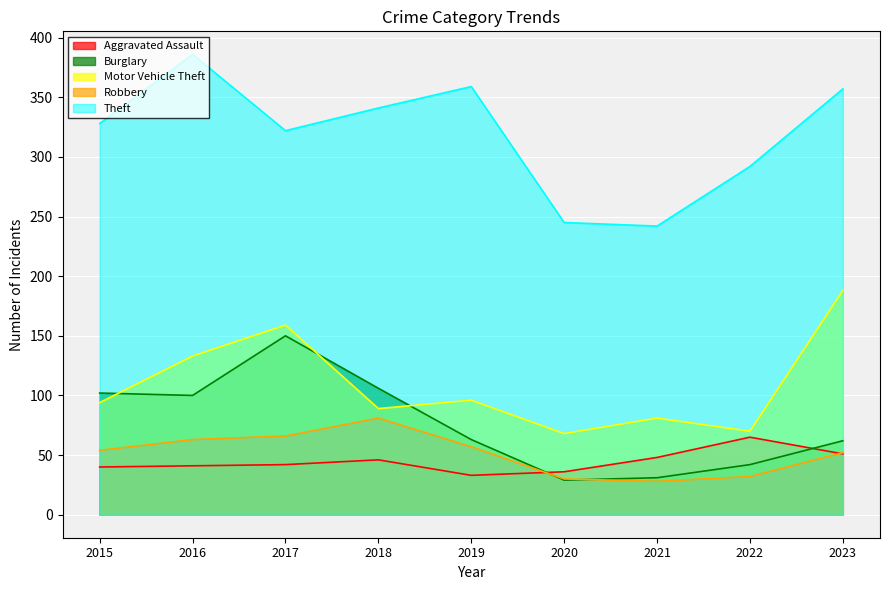

Does the chart display data point markers on the line(s)?

No